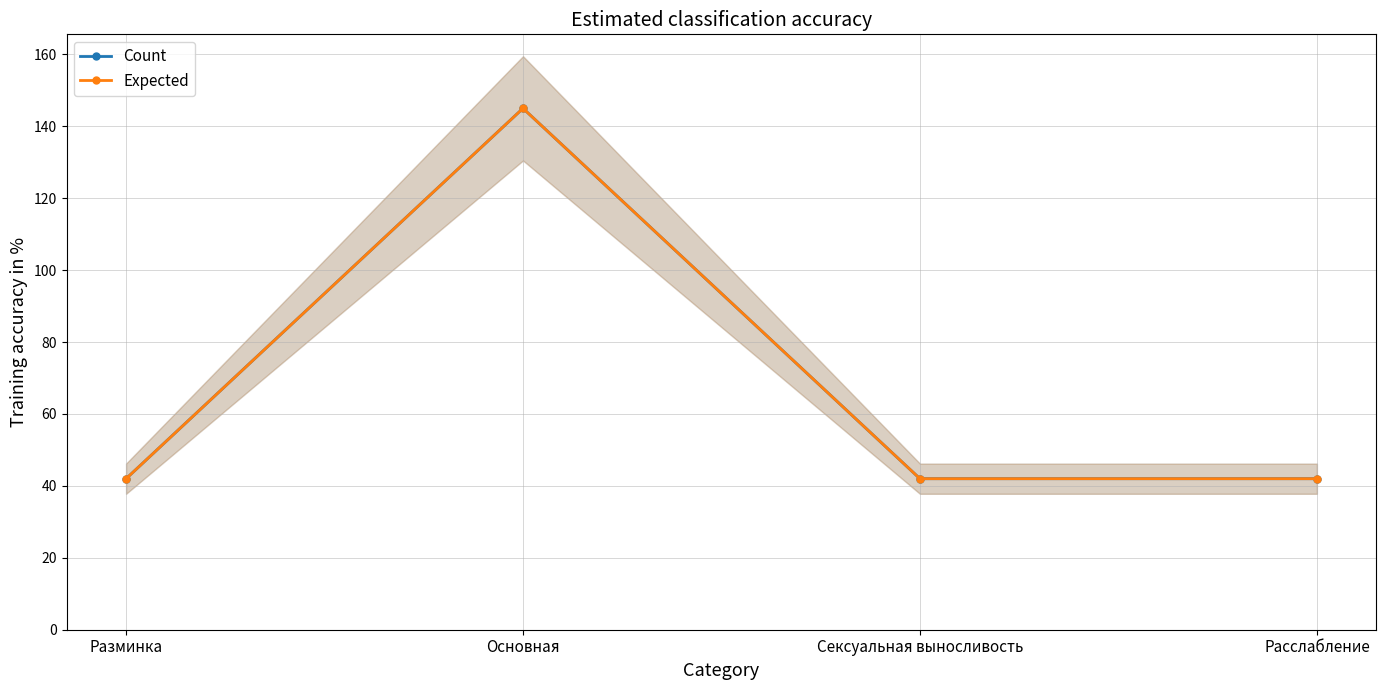

Reading left to right, extract all data points from this chart.

Count: Разминка=42	Основная=145	Сексуальная выносливость=42	Расслабление=42
Expected: Разминка=42	Основная=145	Сексуальная выносливость=42	Расслабление=42